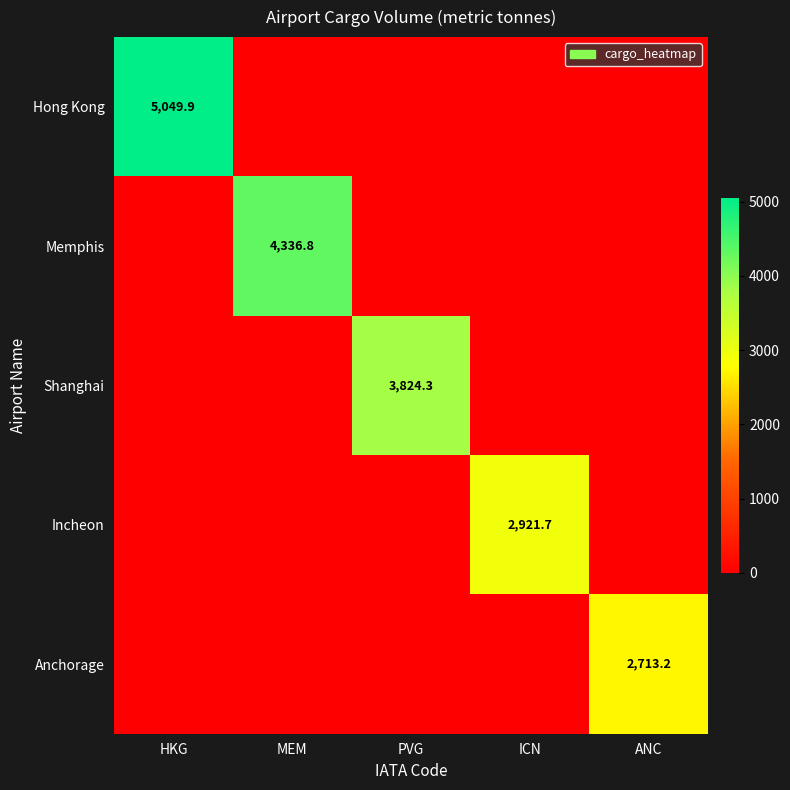

At which category is the sum across all series the highest?

HKG